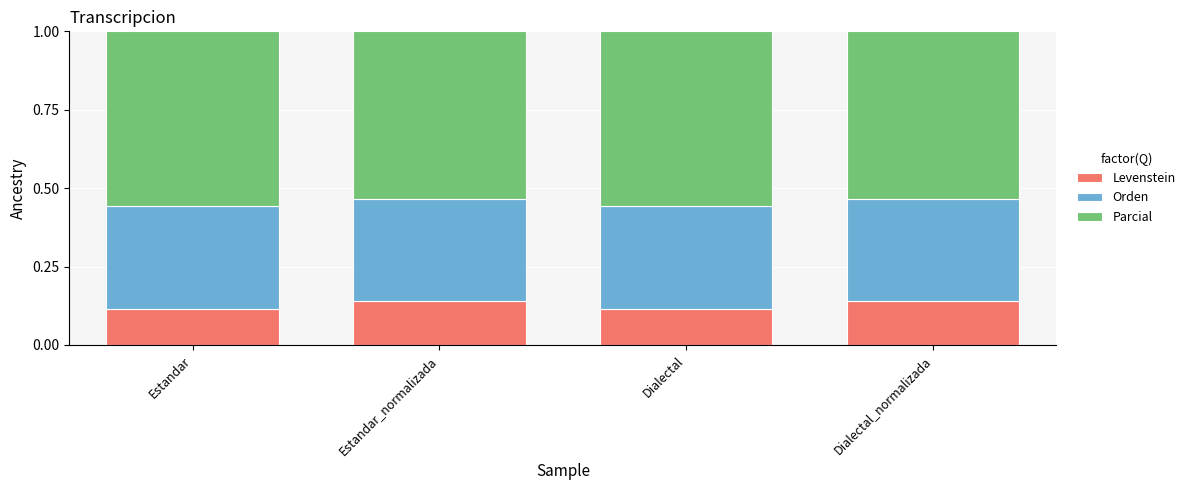

Are the bars grouped side by side (vs. stacked)?

No